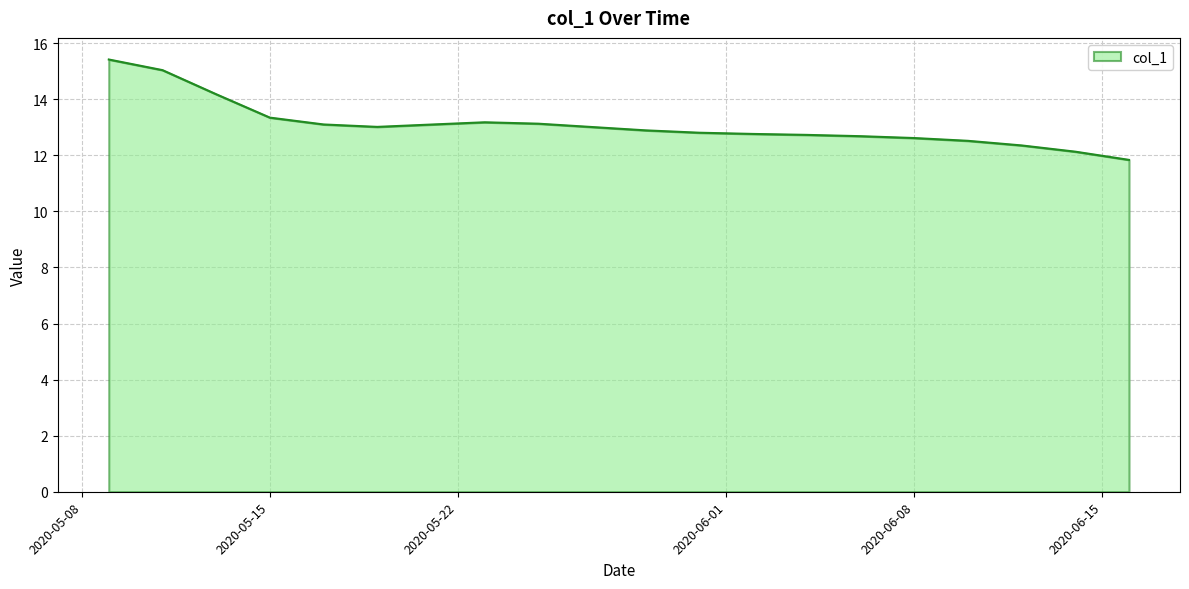

What is the difference between the maximum and minimum values?

3.6